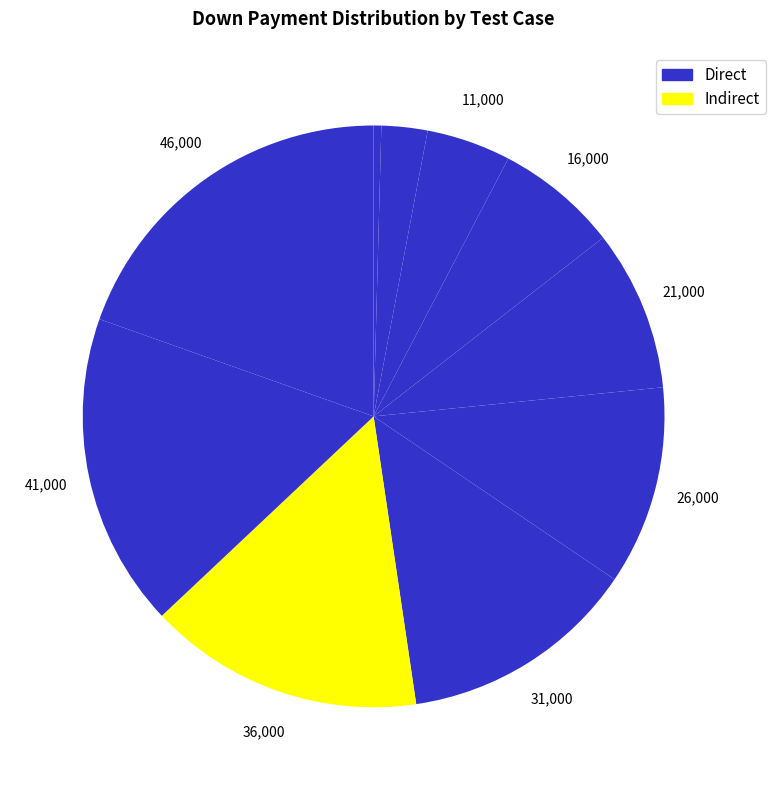

How many segments does this pie chart have?

10